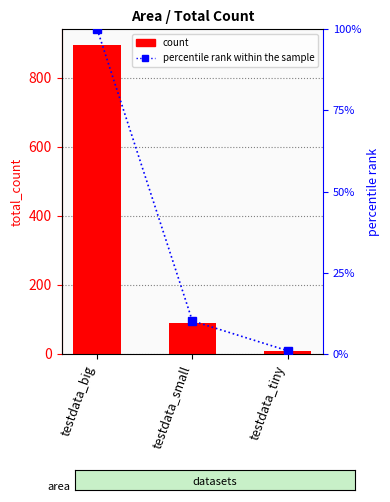

Rank the series at testdata_tiny from lowest to highest value.

percentile rank within the sample, total_count